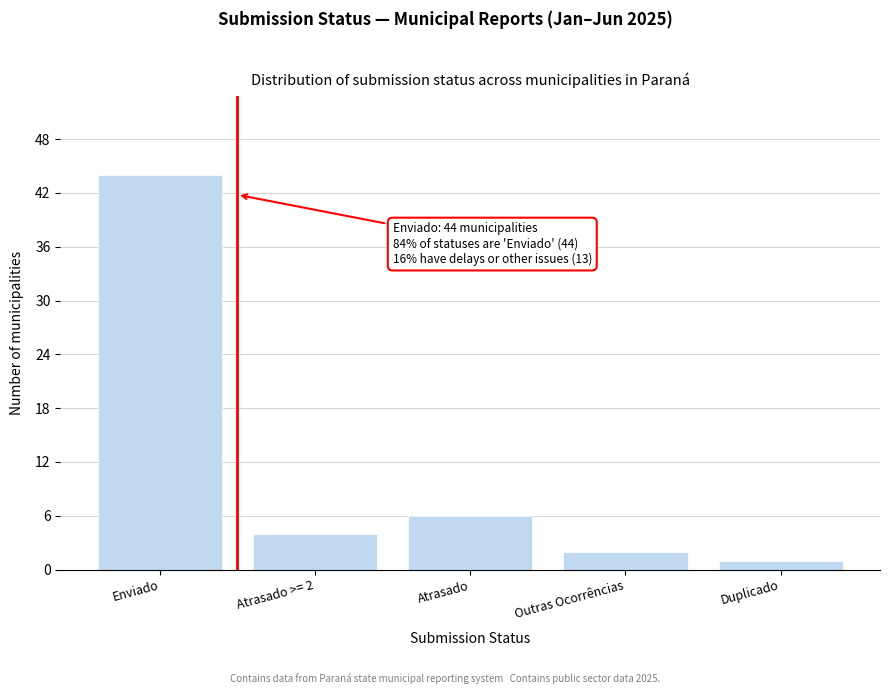

Reading right to left, extract all data points from this chart.

Duplicado=1	Outras Ocorrências=2	Atrasado=6	Atrasado >= 2=4	Enviado=44